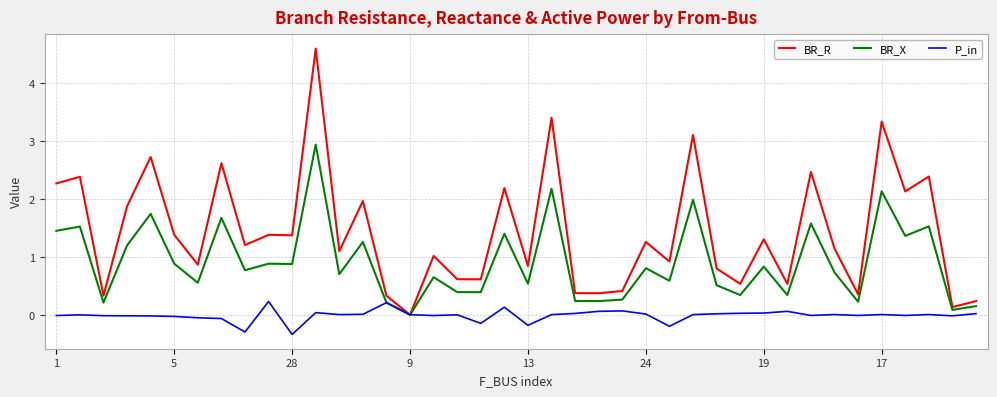

What are all the series names shown in the legend?

BR_R, BR_X, P_in